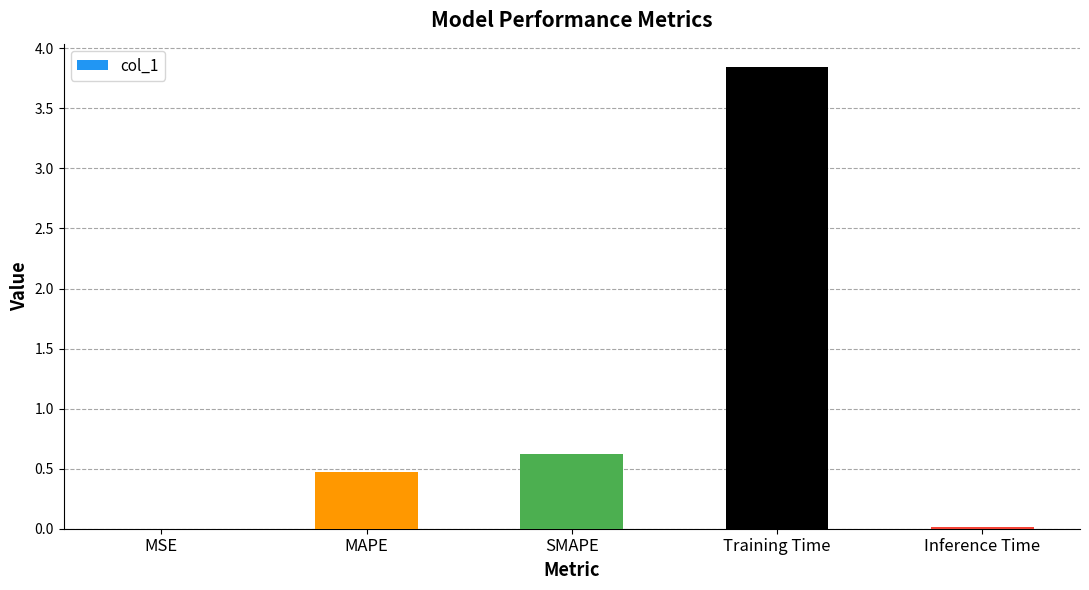

At which label is the value closest to 1?

SMAPE